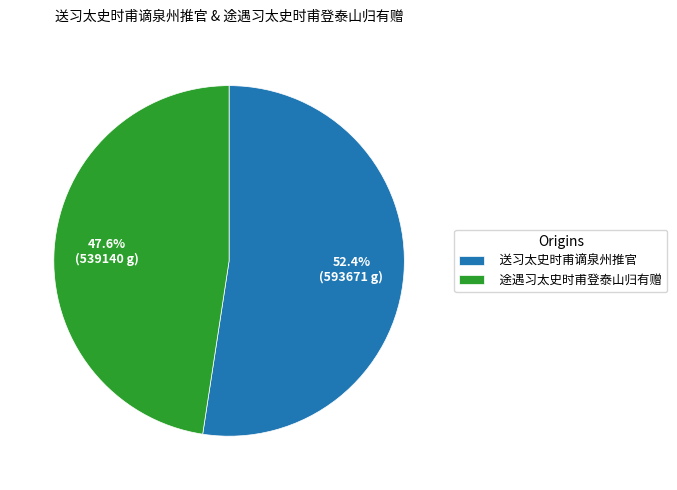

How much of the chart is everything except 途遇习太史时甫登泰山归有赠?

52.4%